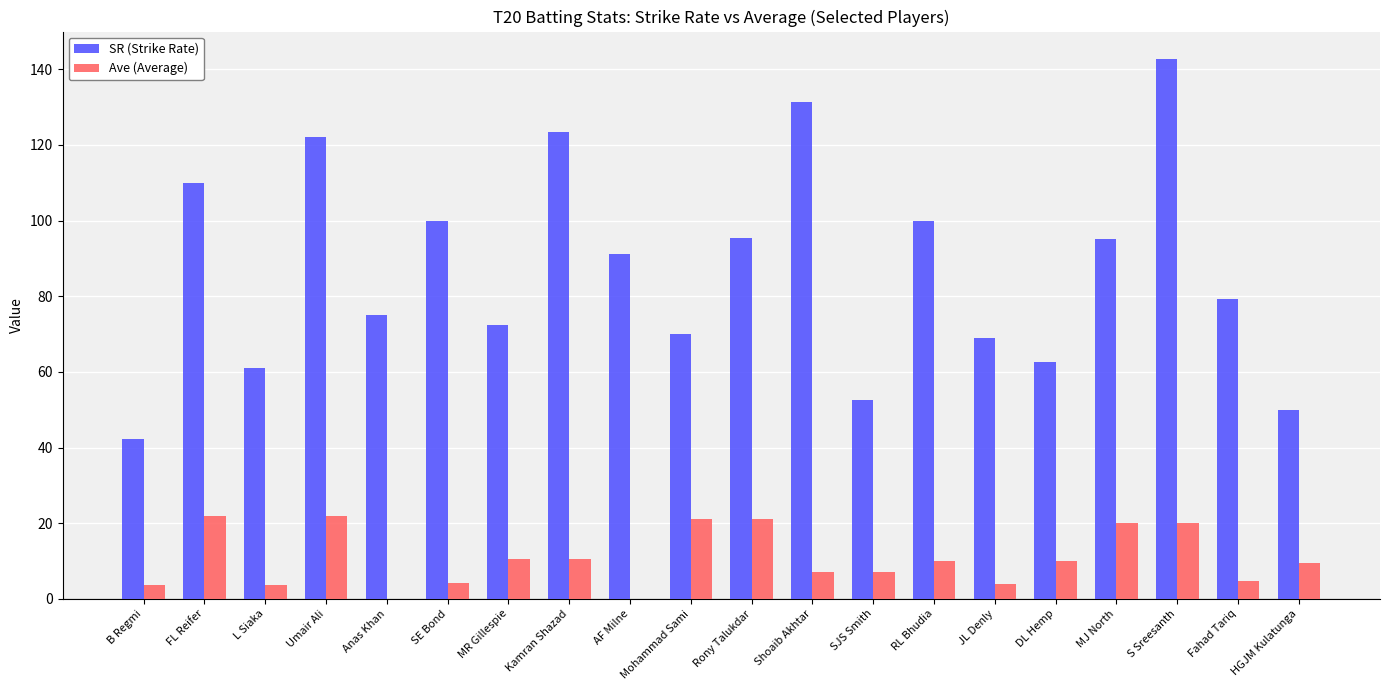

What is the difference between the Ave (Average) values at SJS Smith and B Regmi?

3.3